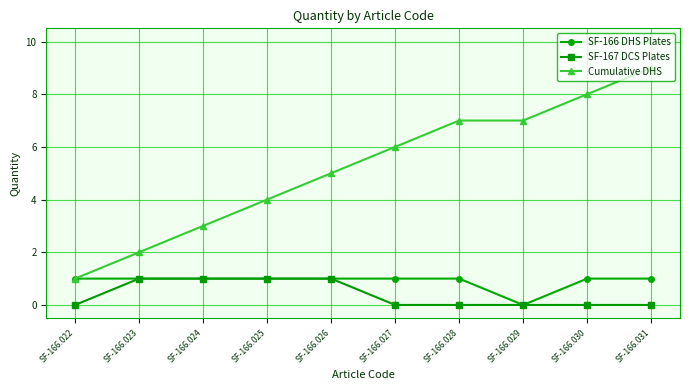

How many Cumulative DHS values are between 3 and 7?

6